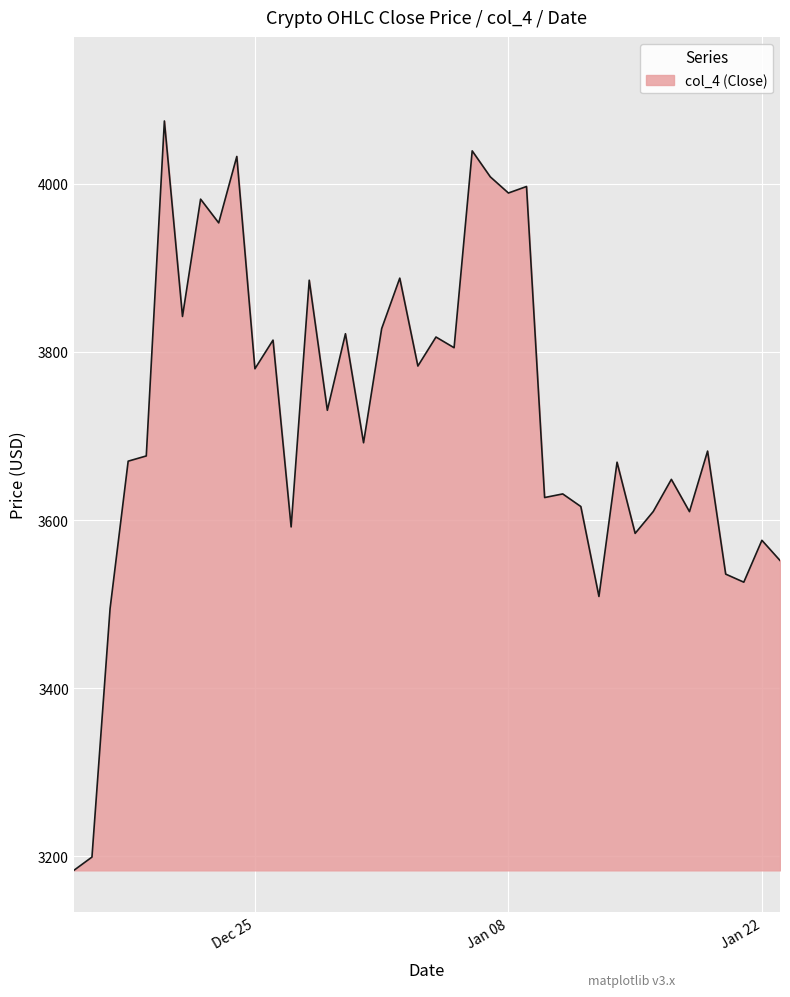

What is the difference between the maximum and minimum values?

891.2